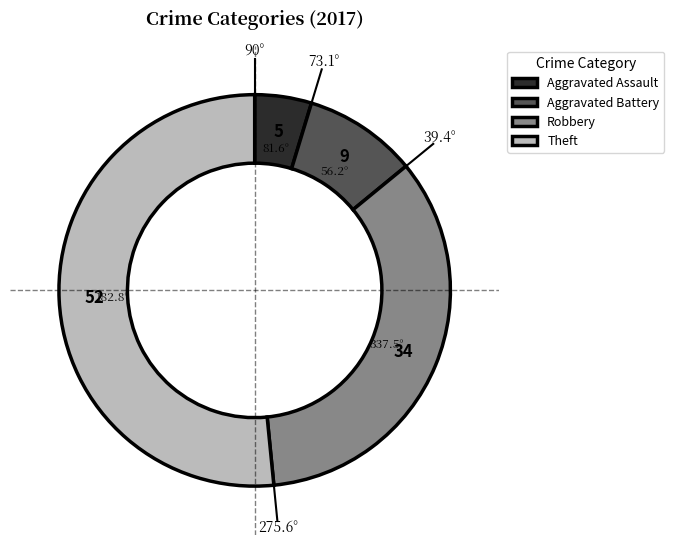

Approximately how many times larger is the value at Theft compared to Robbery?

1.5